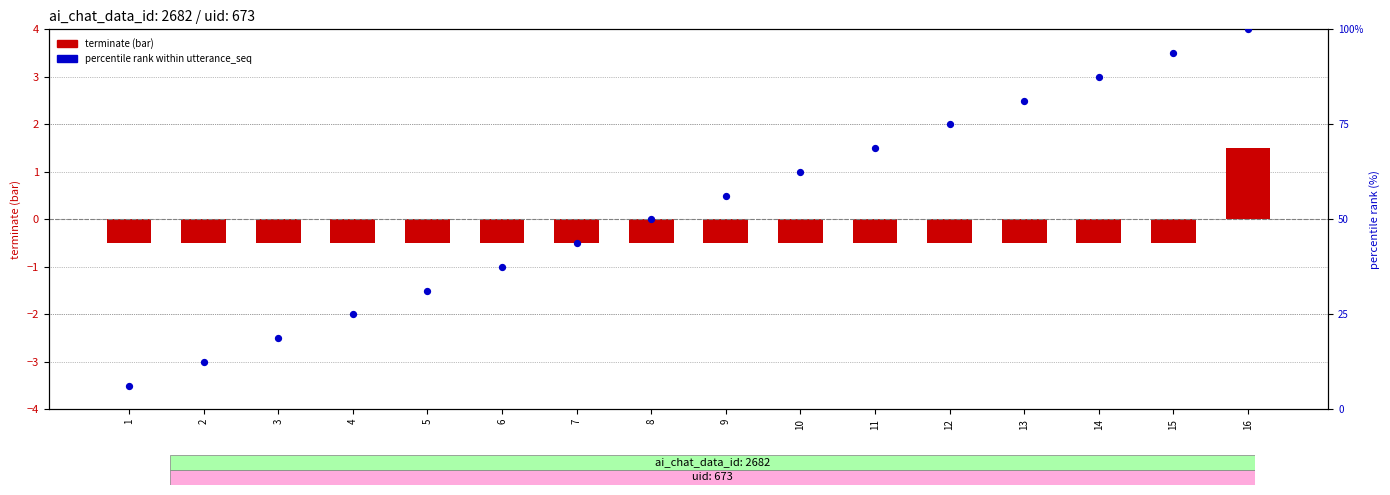

Which has a higher value, 8 or 10?

10